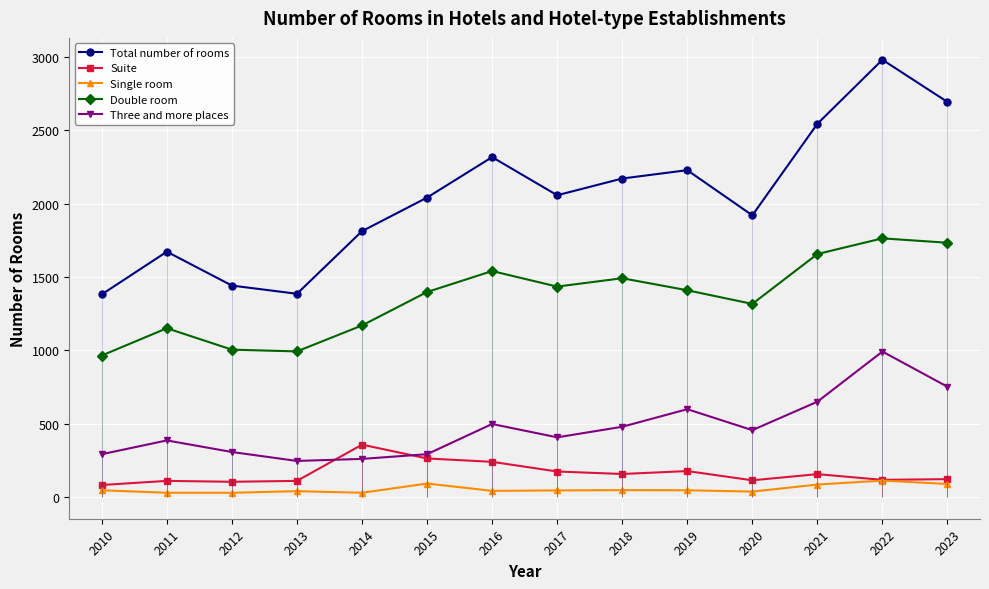

How many lines are shown in the chart?

5